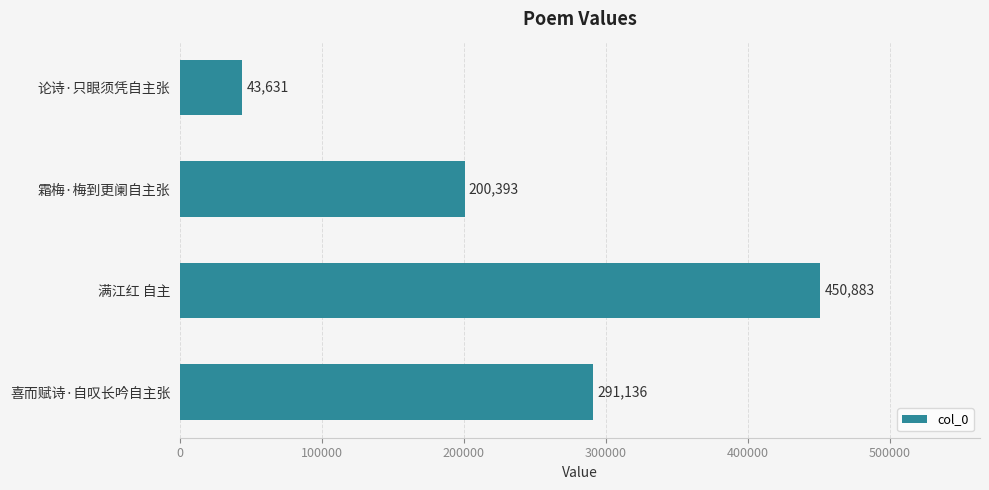

List the labels in order of value, largest first.

满江红 自主, 喜而赋诗·自叹长吟自主张, 霜梅·梅到更阑自主张, 论诗·只眼须凭自主张